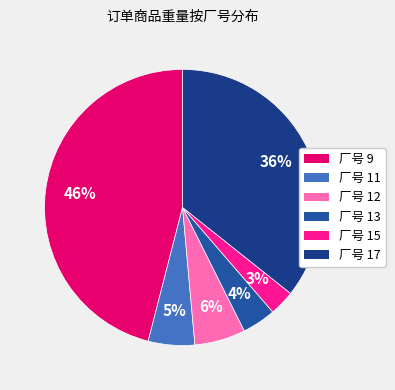

How many slices are in this pie chart?

6